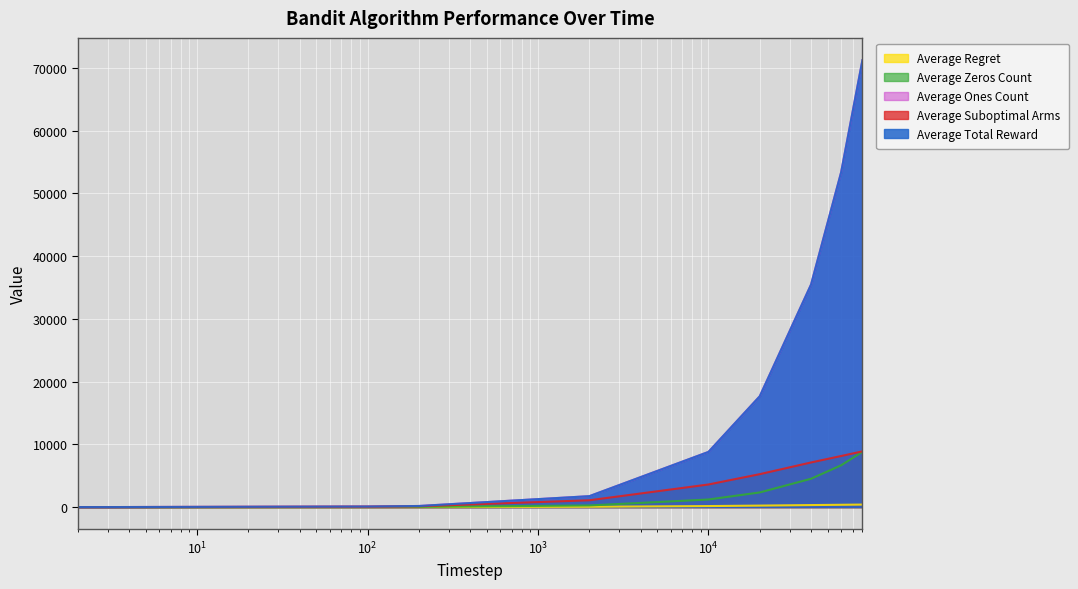

Which series has the largest range (max minus min)?

Average Total Reward